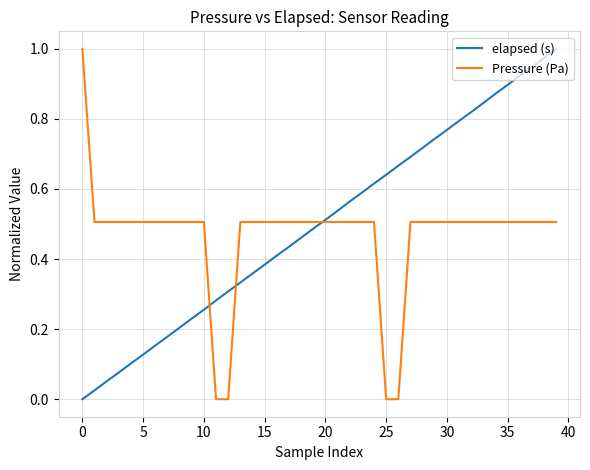

What is the greatest value displayed?

1.0